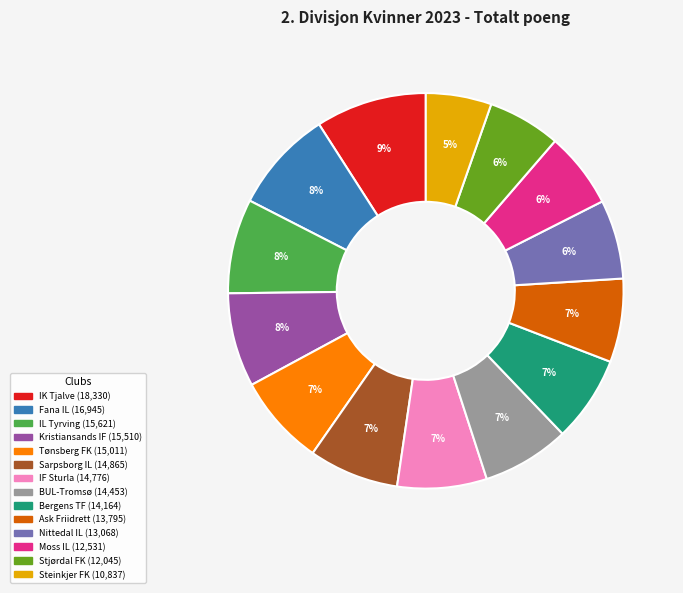

To the nearest percent, what is the difference between the largest and smallest slice percentages?

4%